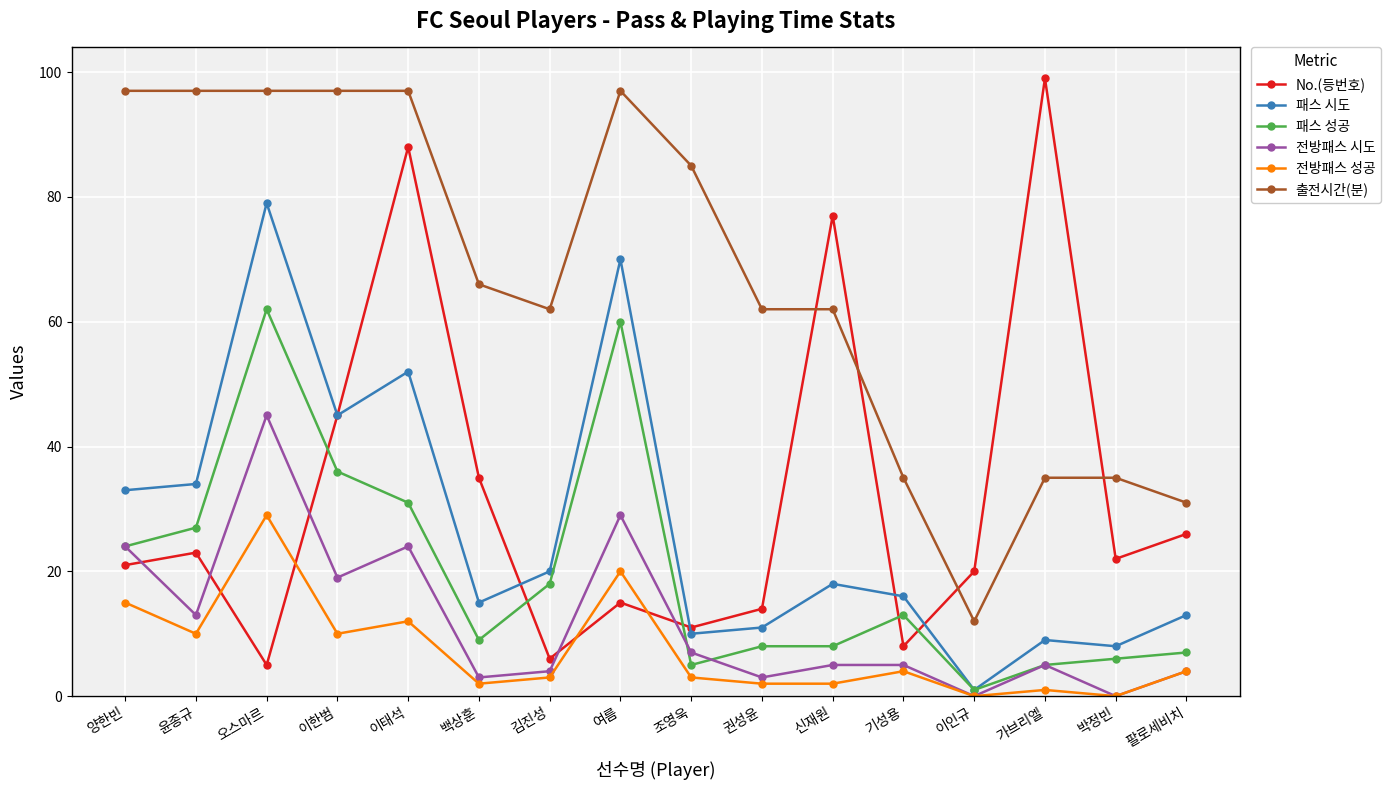

True or false: 출전시간(분) has a value of 97 at 윤종규.

True